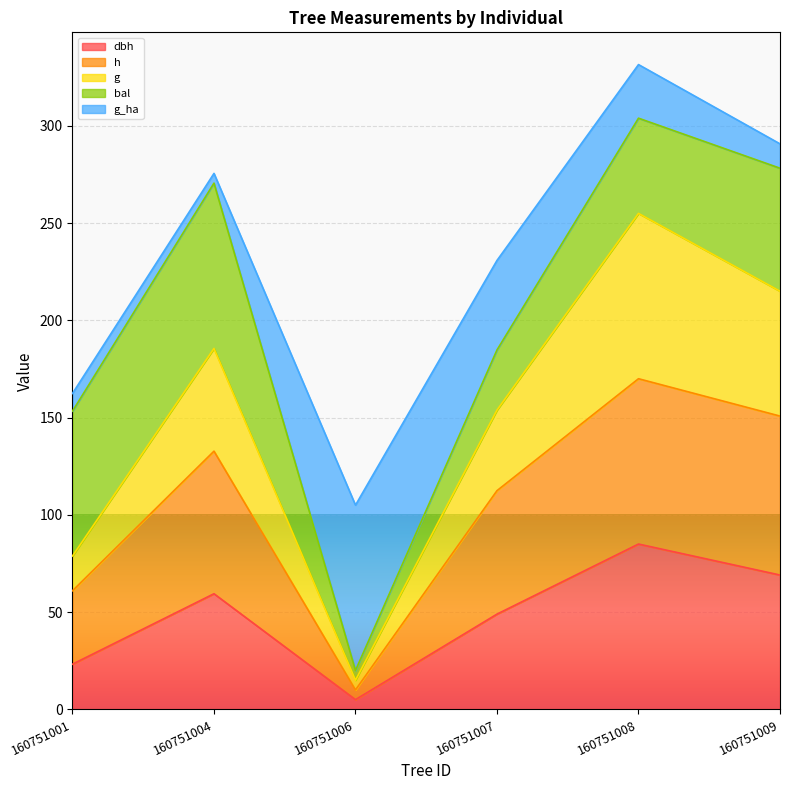

The value of dbh at 160751006 is 5.0. True or false?

True